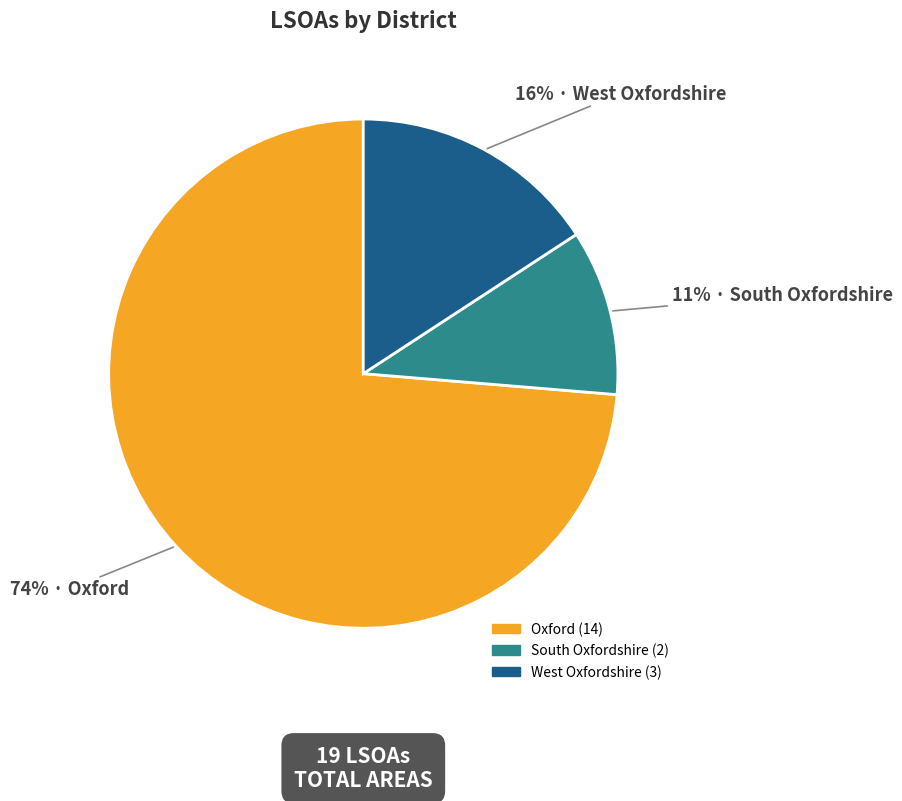

Count the number of slices in the pie.

3